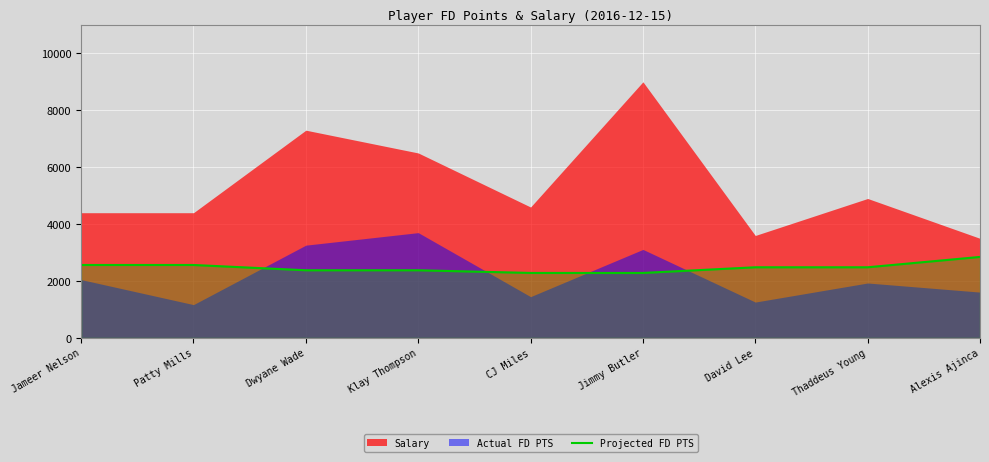

How many lines are shown in the chart?

1